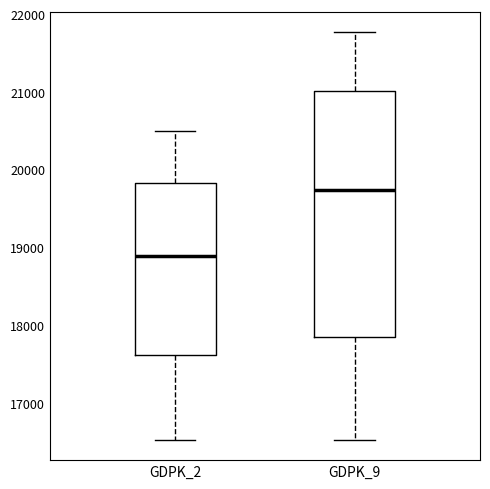

Reading left to right, transcribe this box plot: for each box, give where its median line is, the range the box spans, and where its two whiskers end, as read against the y-axis. The values are not printed on the chart, so give them approximately, as read against the axis.

GDPK_2: median 18900, box 17600 to 19800, whiskers 16500 to 20500
GDPK_9: median 19700, box 17800 to 21000, whiskers 16500 to 21800